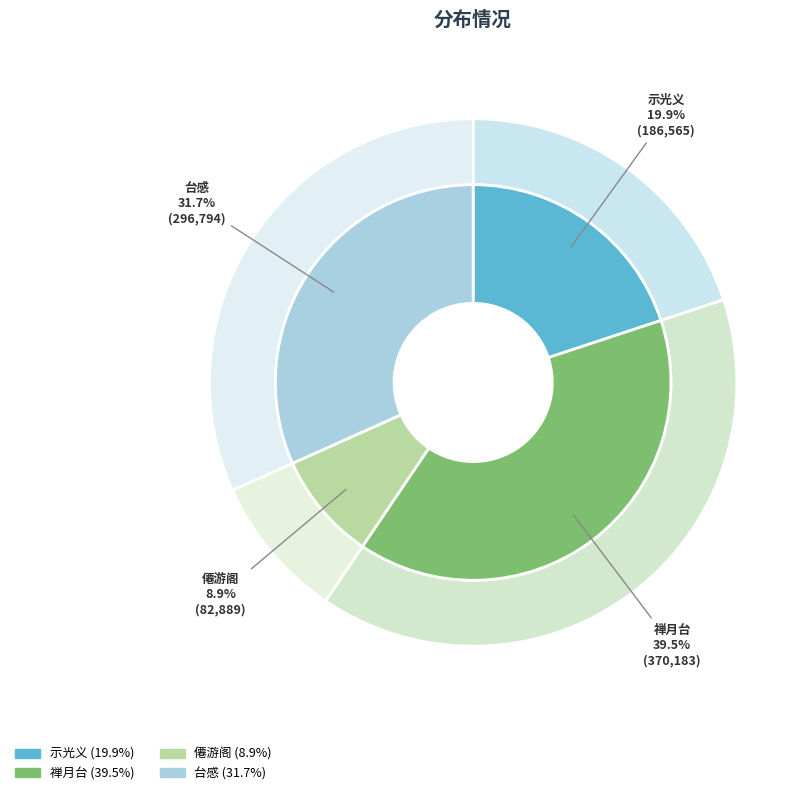

Rank the categories by value from lowest to highest.

僊游阁·张公一去二百载, 示光义·共惟二百载, 台感·居台二百载, 禅月台·贯休一去二百载